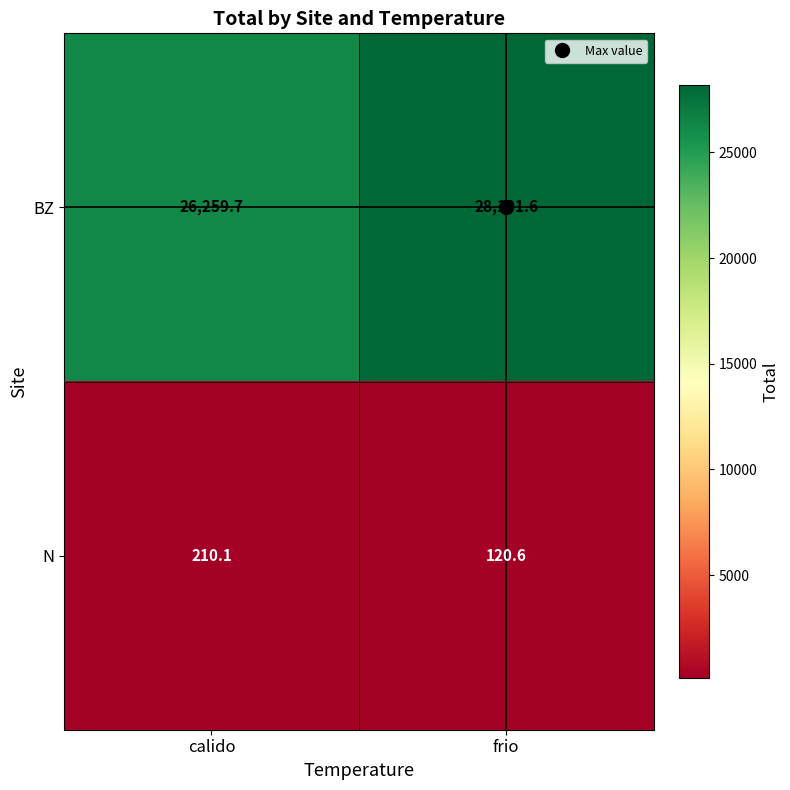

List the series in order of their overall mean, lowest first.

N, BZ